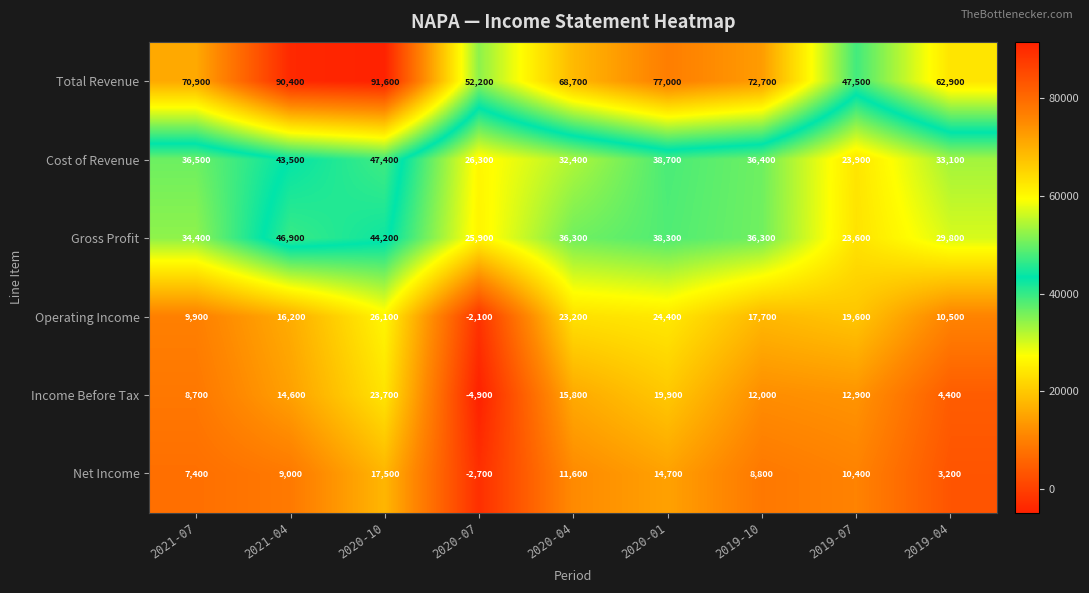

The Income Before Tax series shows 8700 at 2021-07. True or false?

True